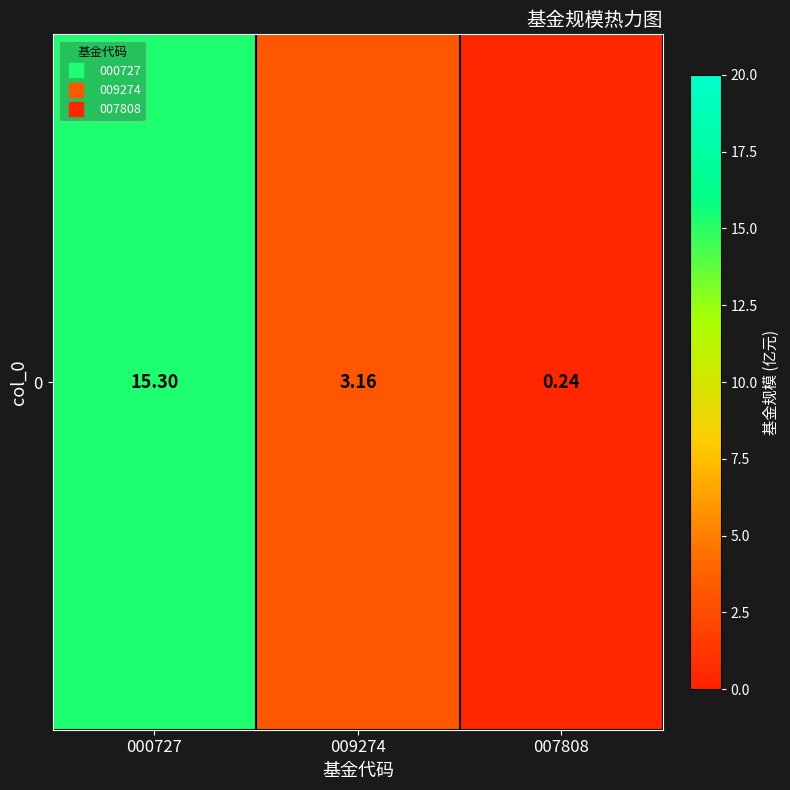

List the labels in order of value, smallest first.

007808, 009274, 000727